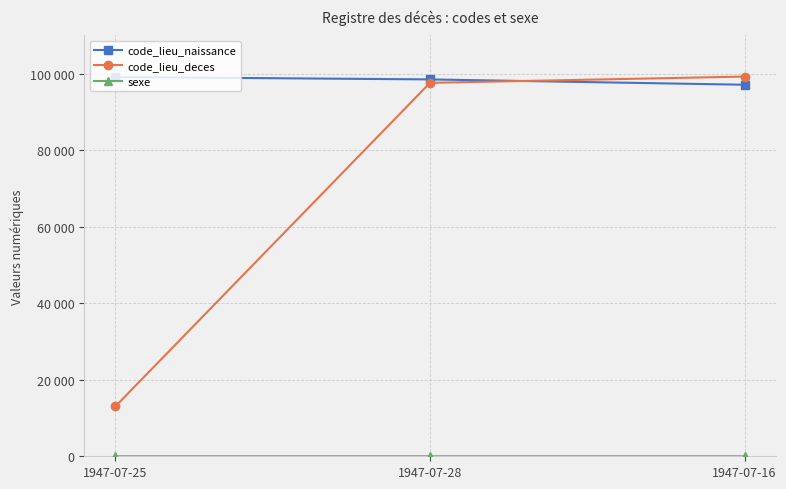

At which label does code_lieu_naissance reach its peak?

1947-07-25